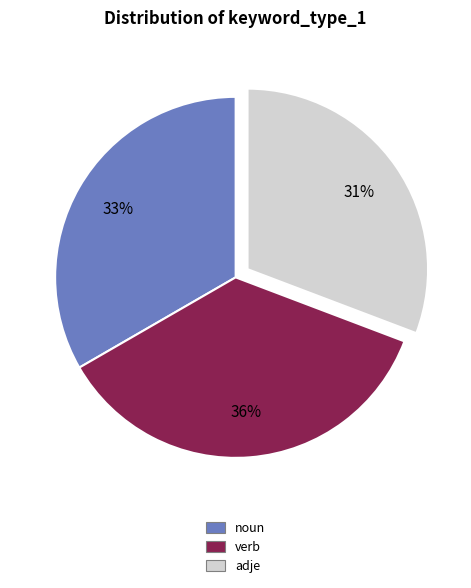

How many segments does this pie chart have?

3